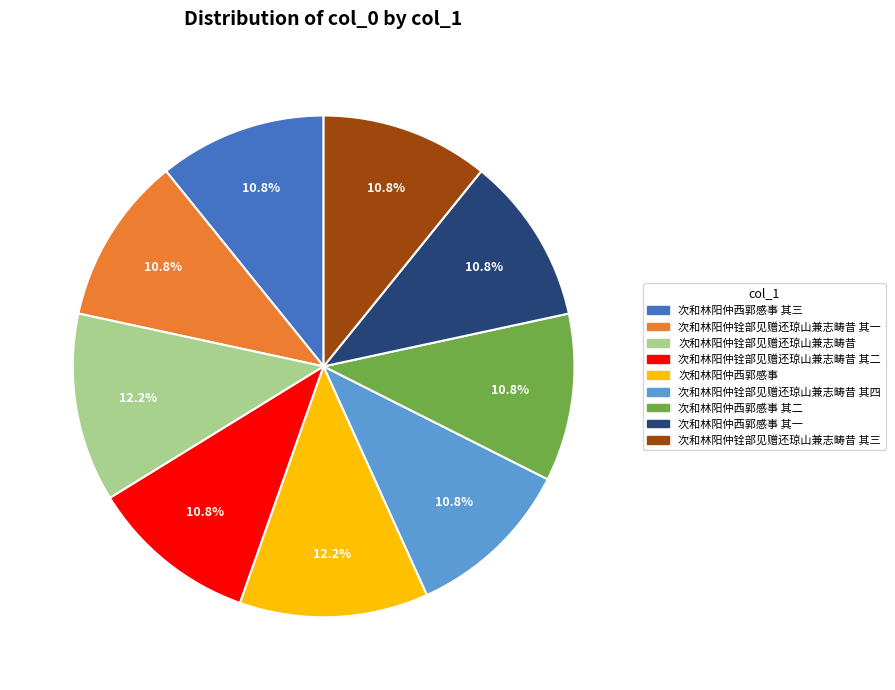

Does 次和林阳仲铨部见赠还琼山兼志畴昔 其一 represent more than half of the total?

No